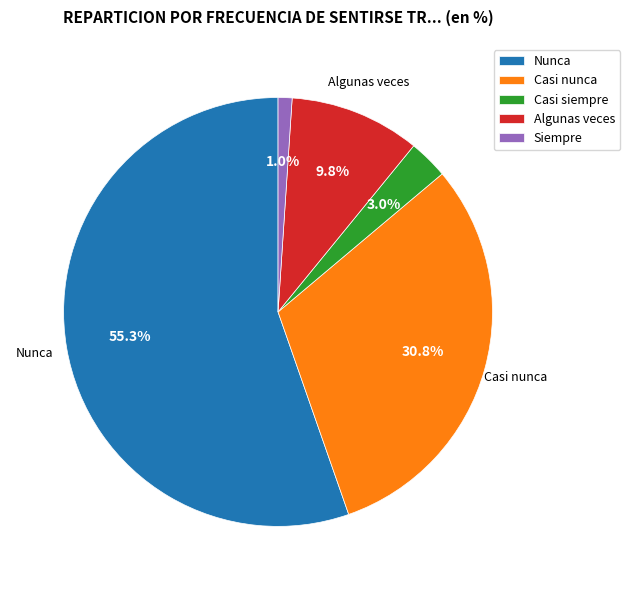

What is the majority slice?

Nunca